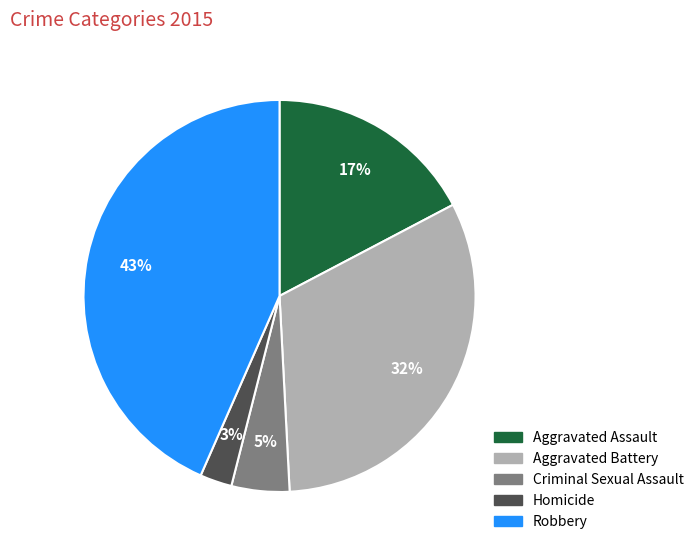

True or false: Aggravated Battery accounts for 17% of the total.

False